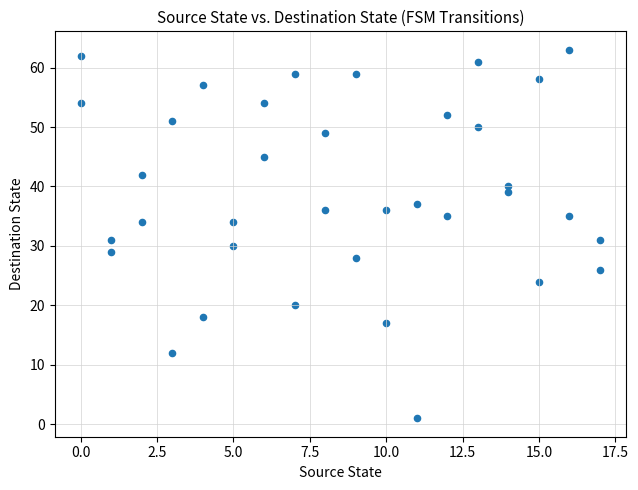

What is the range of Y values (max minus min)?

62